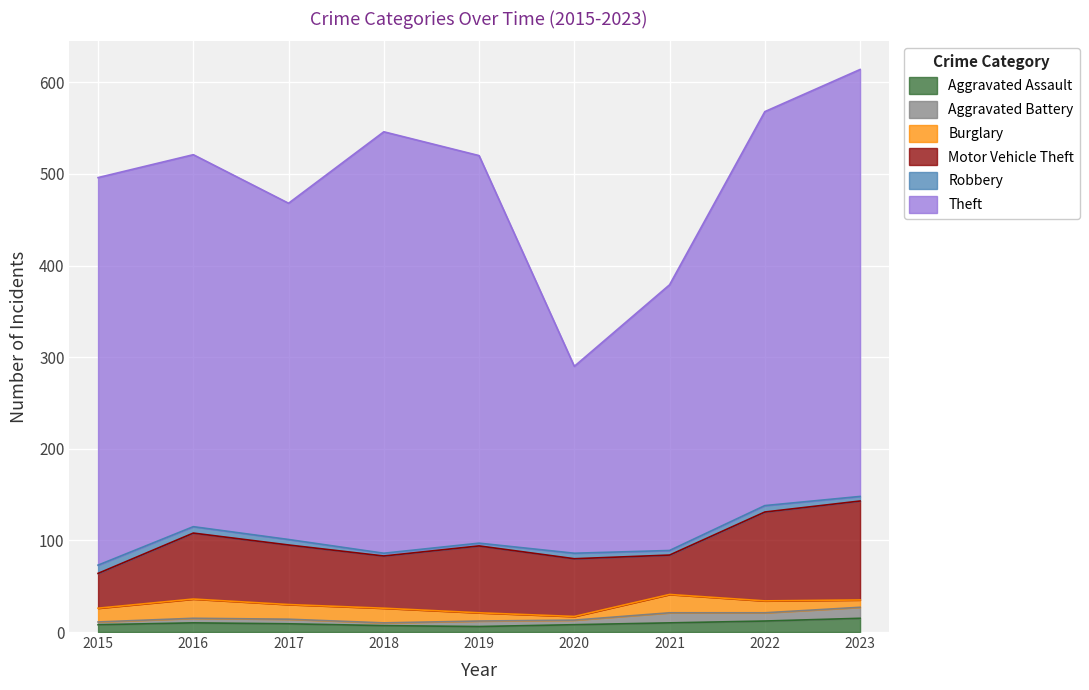

Does the chart display data point markers on the line(s)?

No